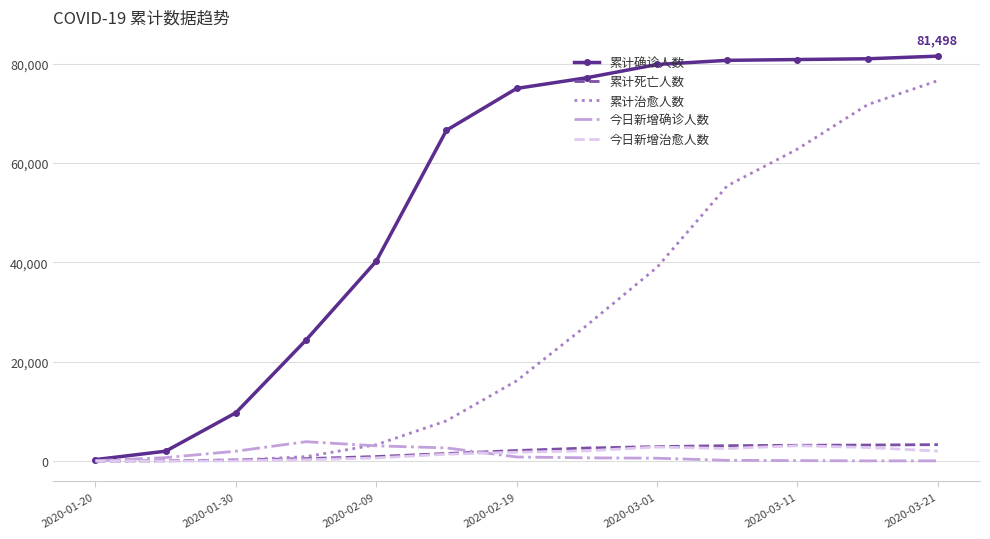

What is the maximum value shown in the chart?

81498